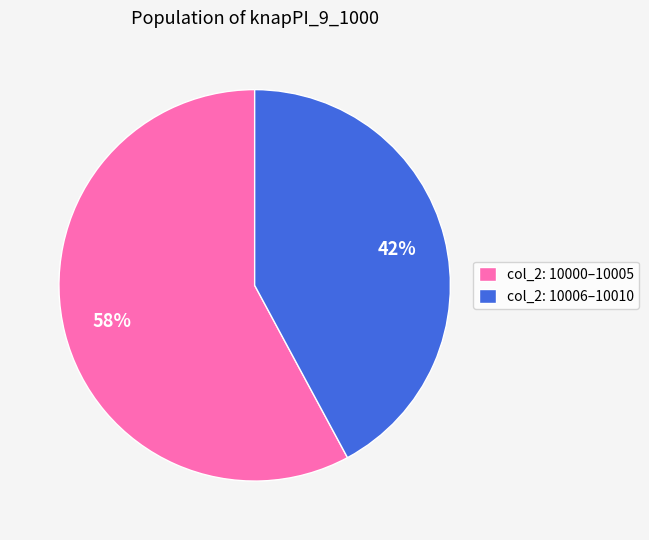

Combined, do col_2: 10006–10010 and col_2: 10000–10005 account for over 50%?

Yes